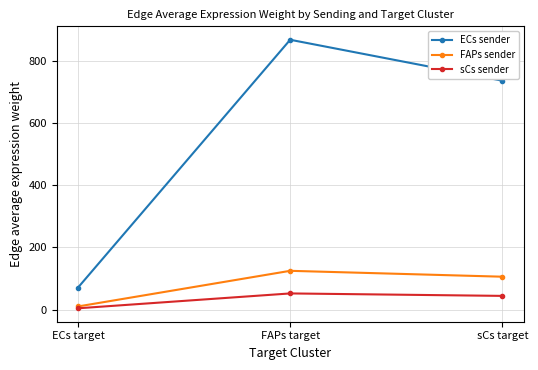

Which category has the highest value across all series?

FAPs target